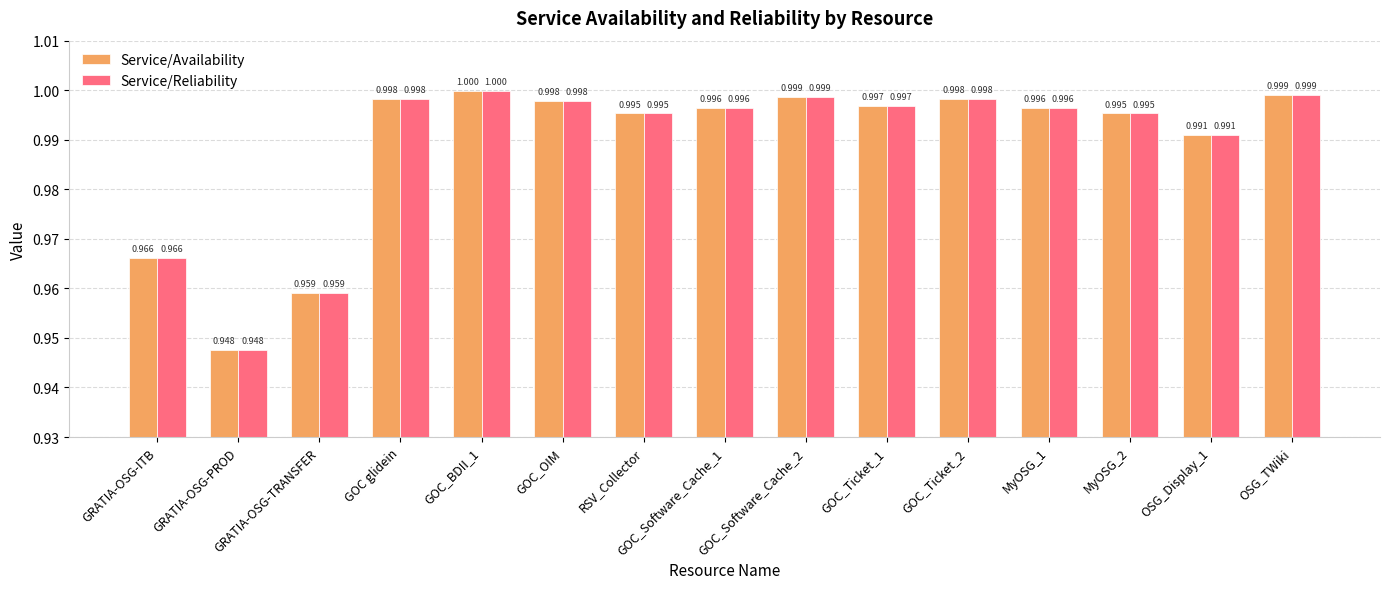

True or false: Service/Reliability has a value of 0.2 at MyOSG_2.

False